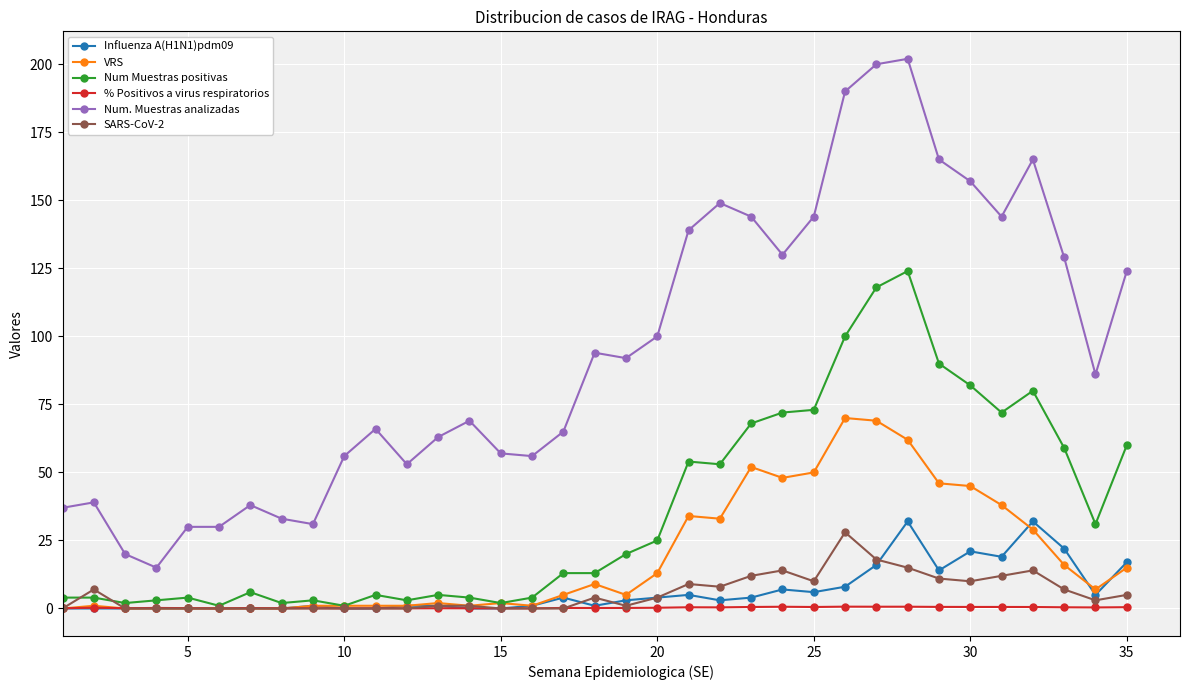

What is the sum of all % Positivos a virus respiratorios values?

10.5